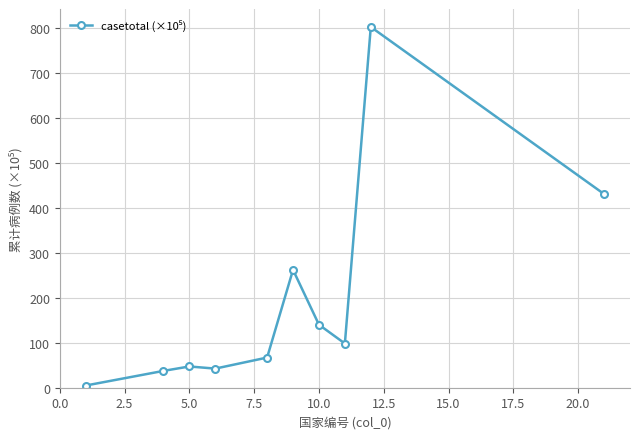

What is the sum of all values?

1930.8